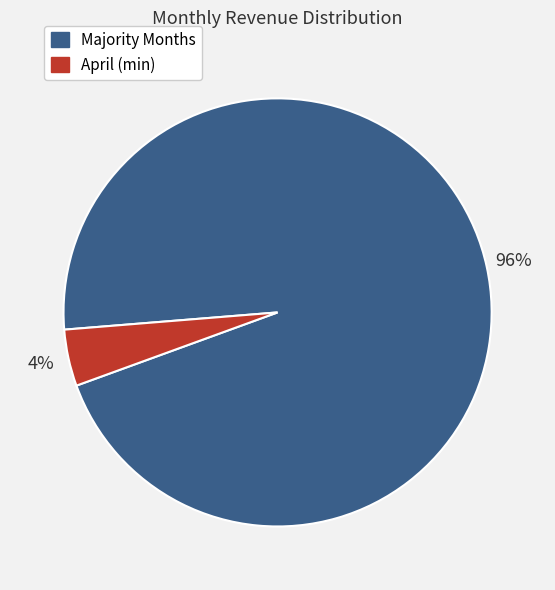

To the nearest percent, what is the average slice percentage?

50%